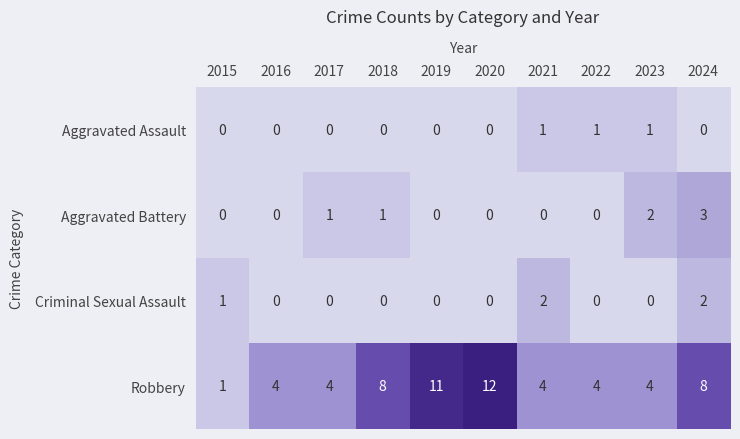

What is the difference between the highest and lowest values at 2019?

11